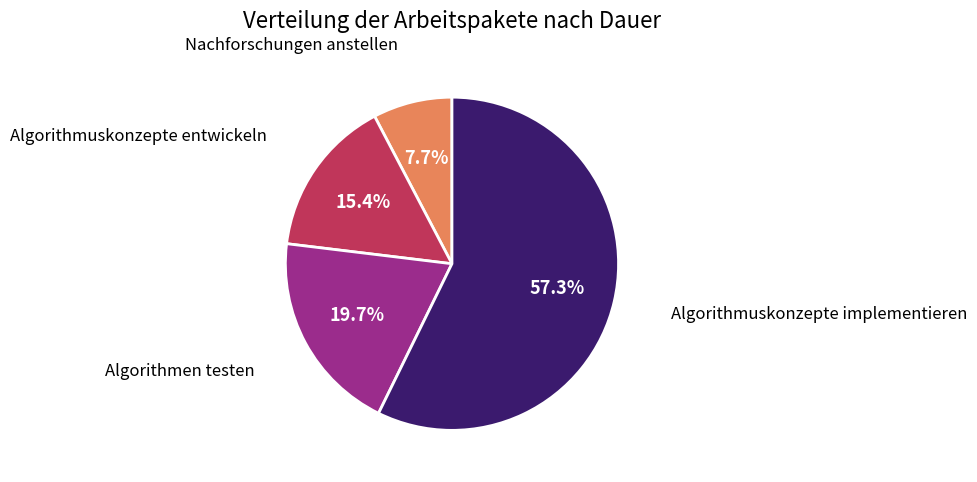

Is there a majority slice in this chart?

Yes